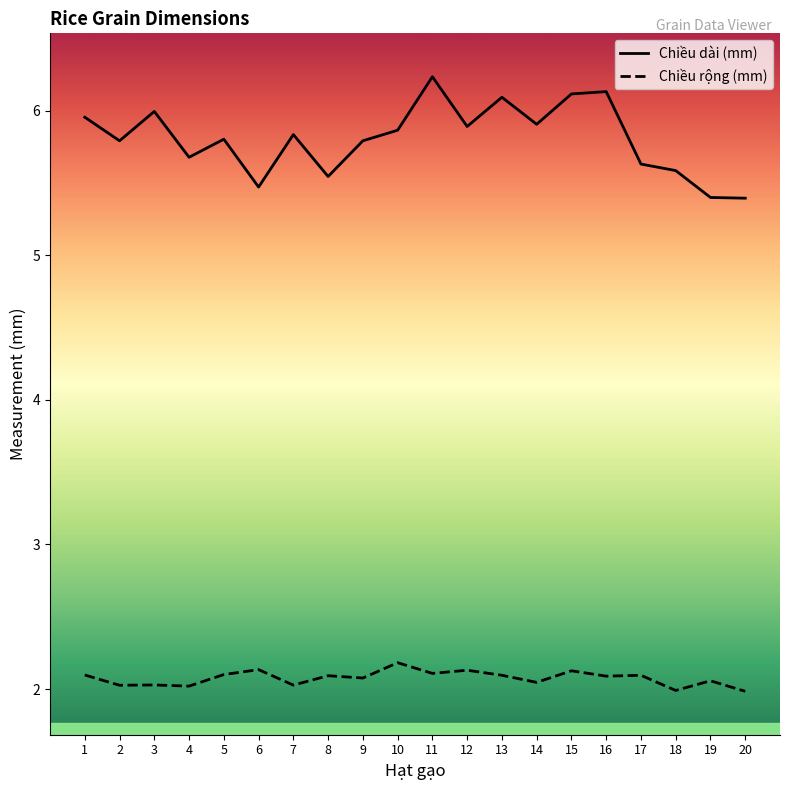

True or false: Chiều rộng (mm) and Chiều dài (mm) intersect in this chart.

False